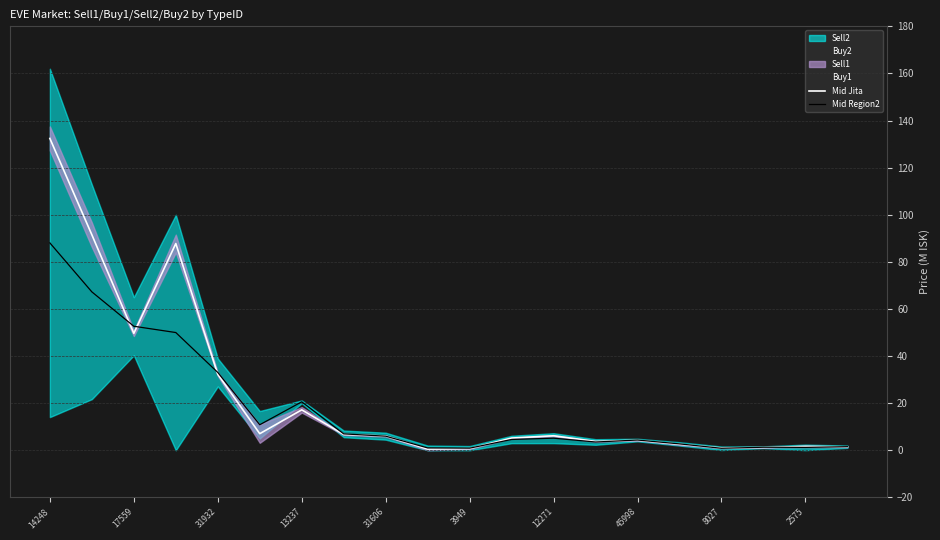

True or false: Mid Jita and Mid Region2 intersect in this chart.

True